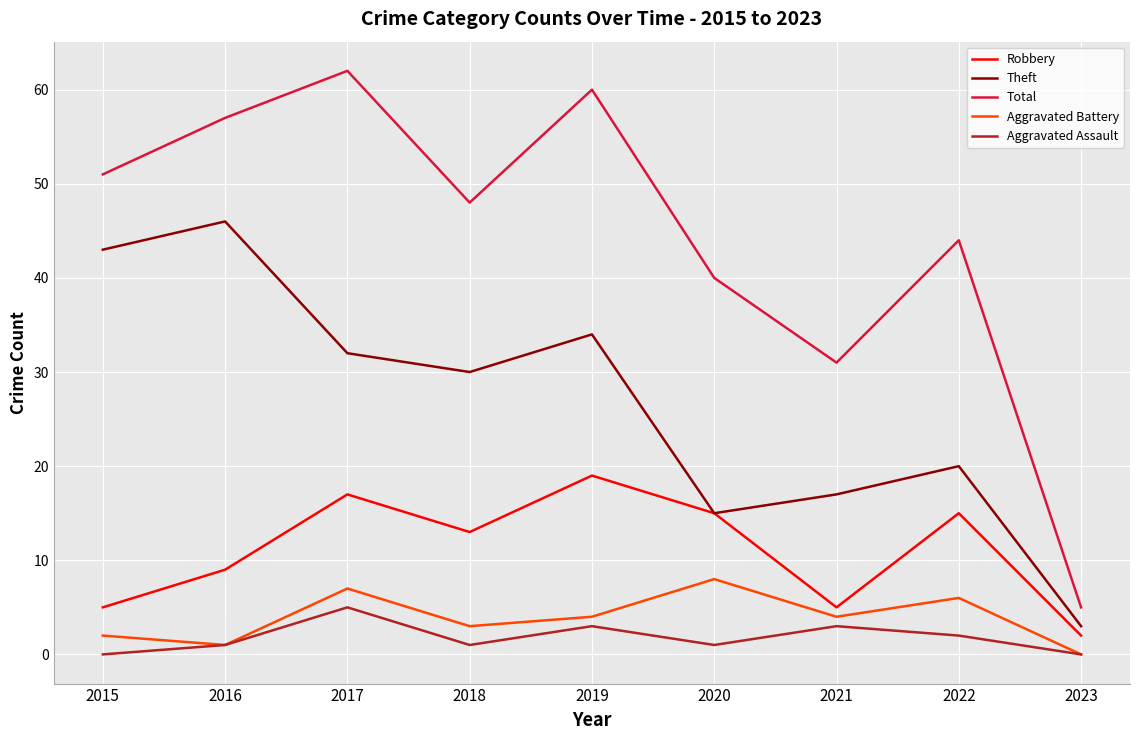

What is the total value across all series at 2015?

101